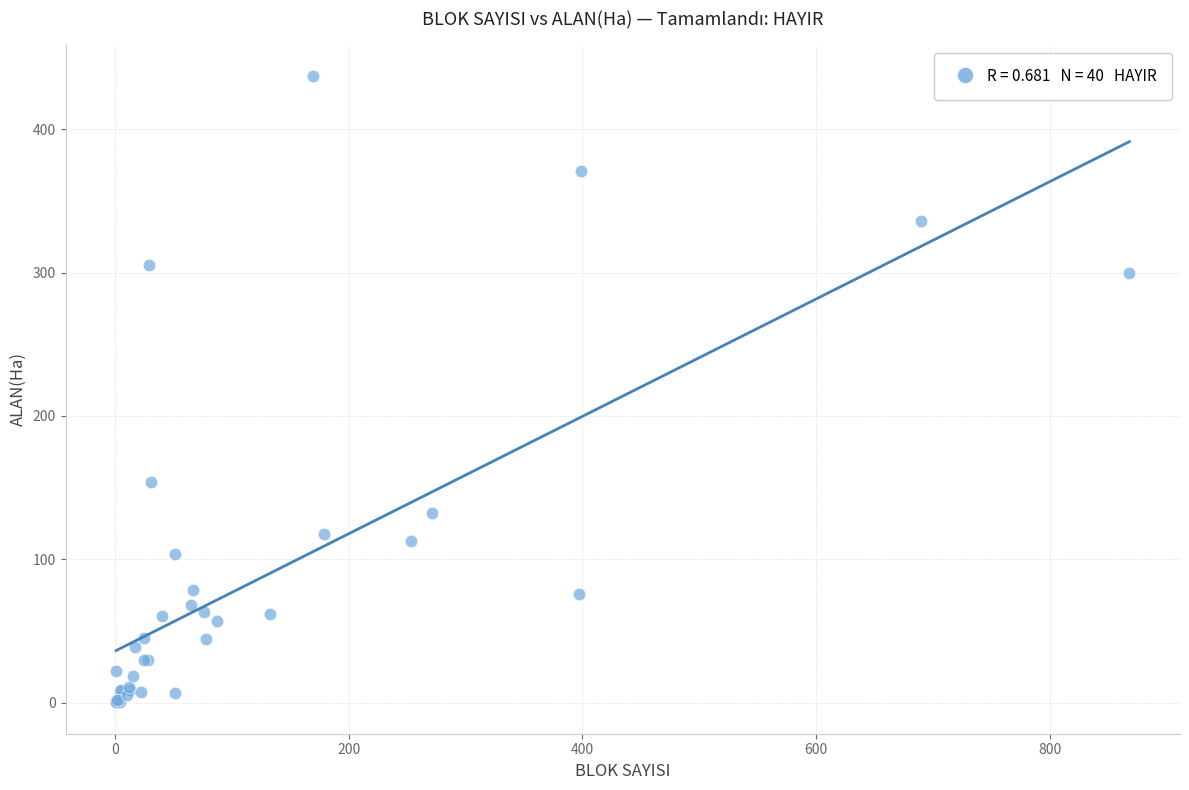

What Y value in the scatter plot is closest to 218?

154.0